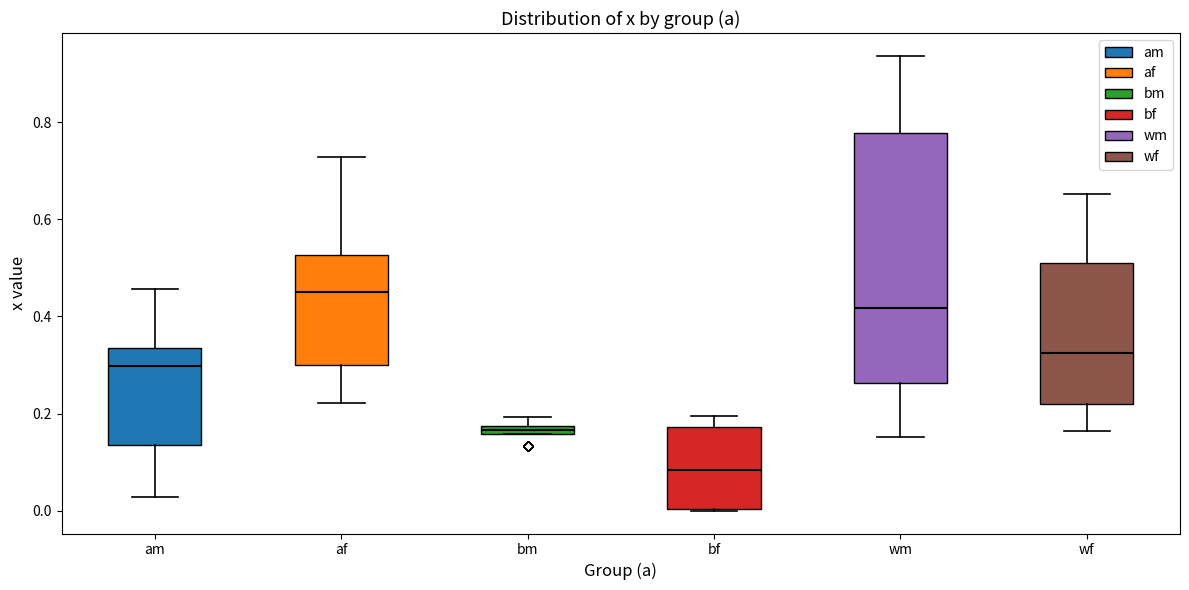

Comparing the boxes themselves (not the whiskers), which one is the tallest?

wm